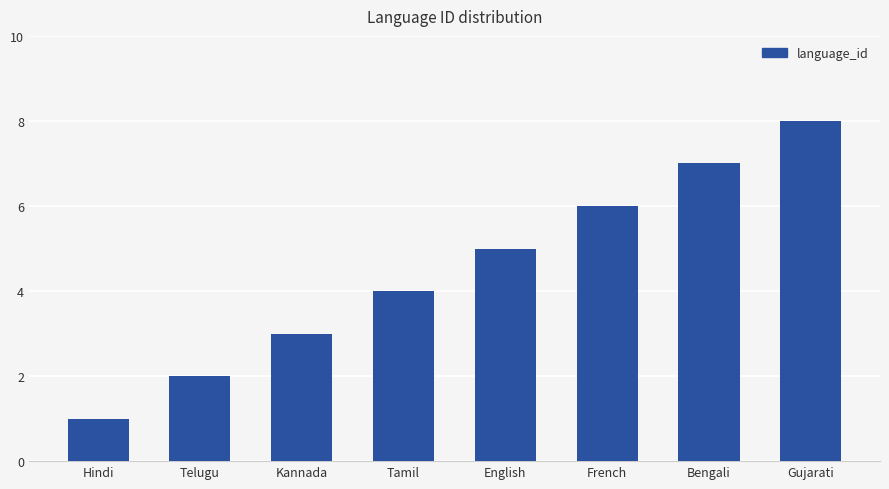

What is the difference between the values at Kannada and English?

2